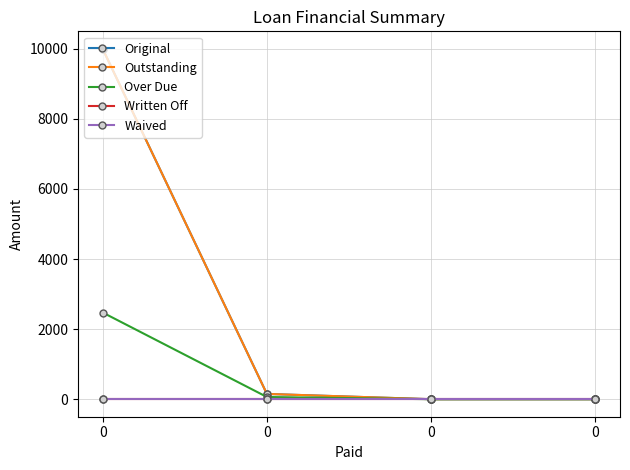

Is this an area chart (filled region under the line)?

No